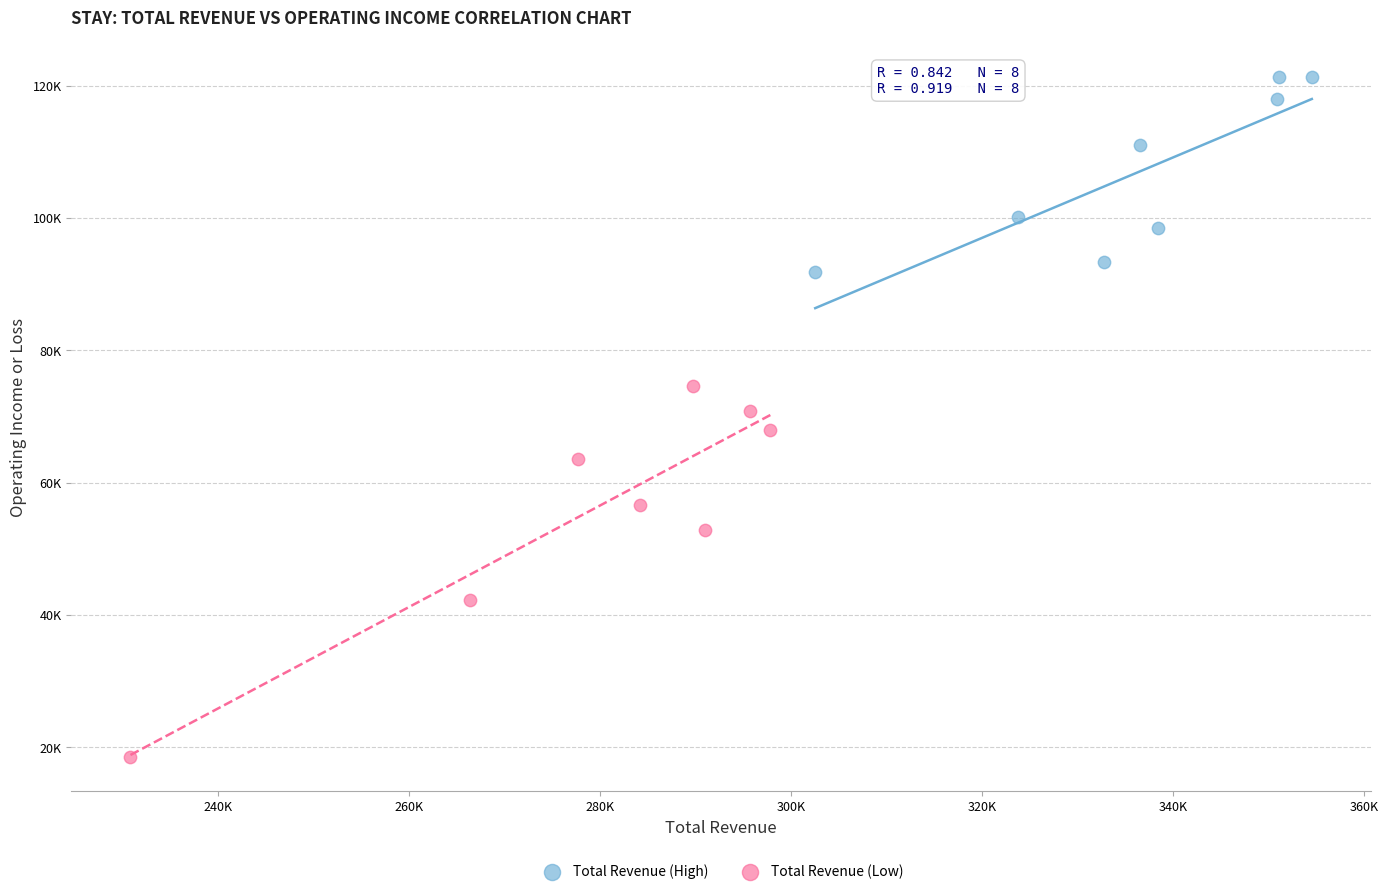

What are all the series names shown in the legend?

Total Revenue (High), Total Revenue (Low)